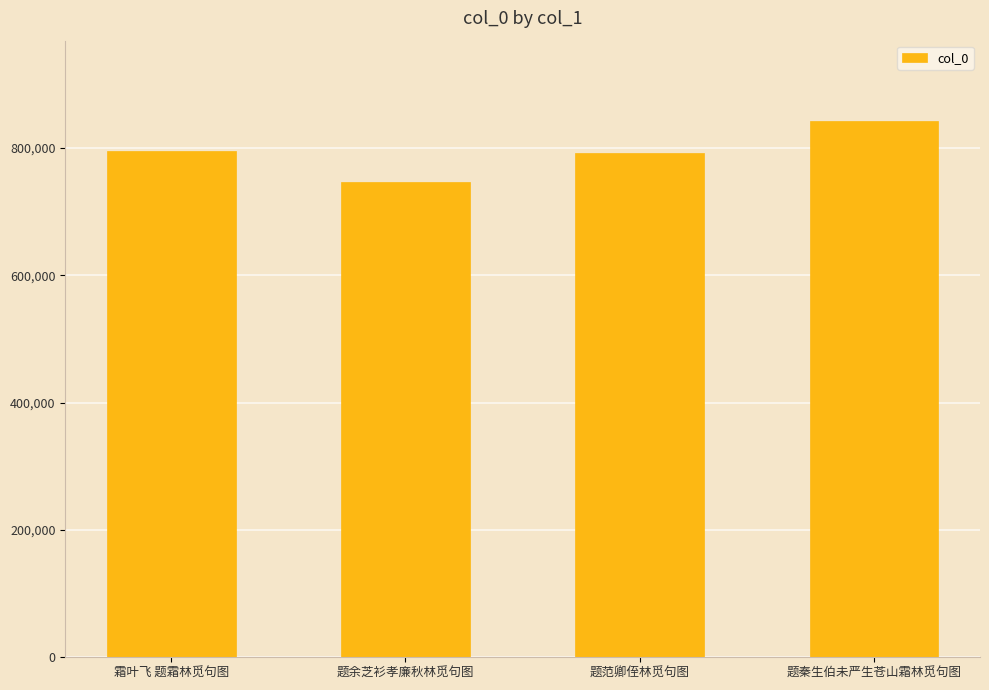

The chart shows a value of 792893 at 题范卿侄林觅句图. True or false?

True